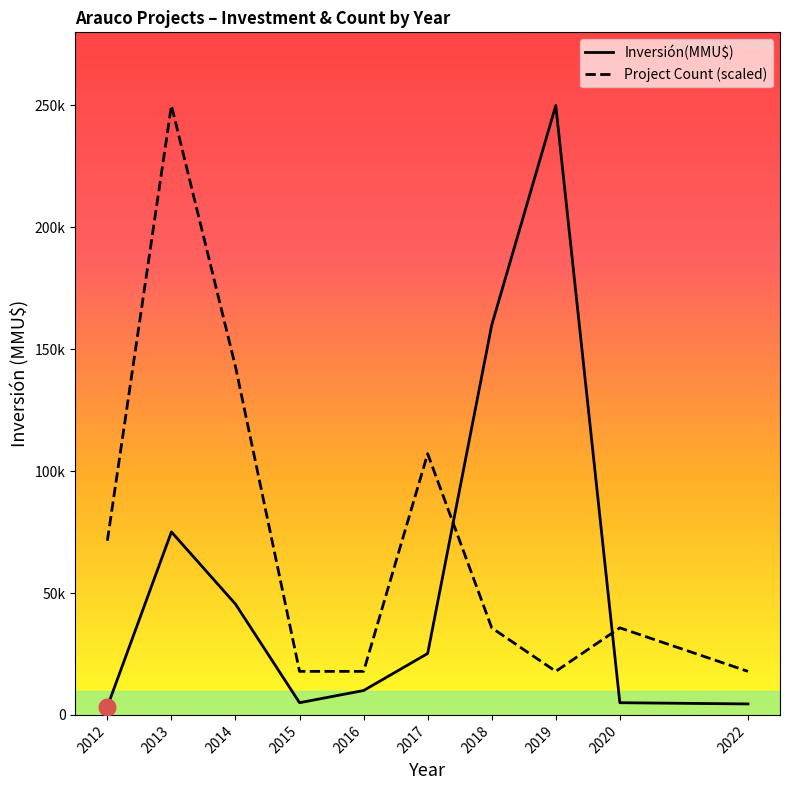

Where do Project Count (scaled) and Inversión(MMU$) first cross each other?

2017 and 2018